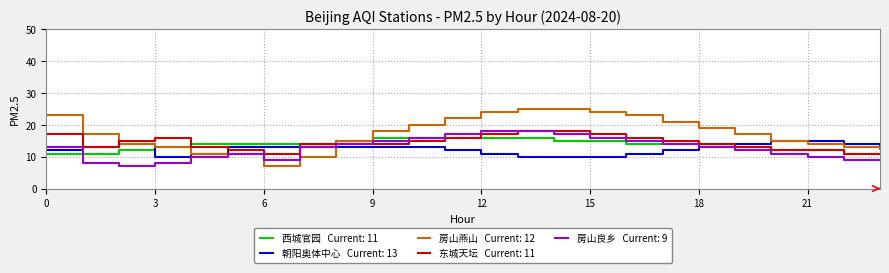

What is the minimum value shown in the chart?

7